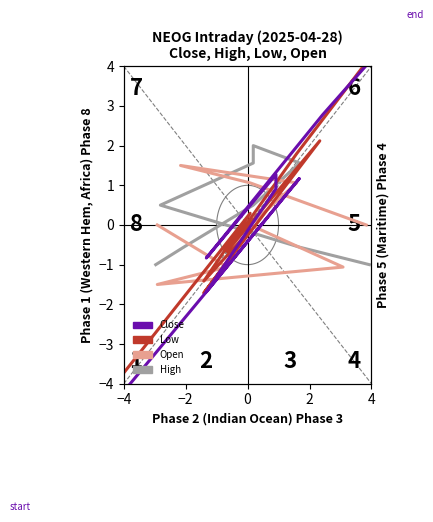

Is this an area chart (filled region under the line)?

No